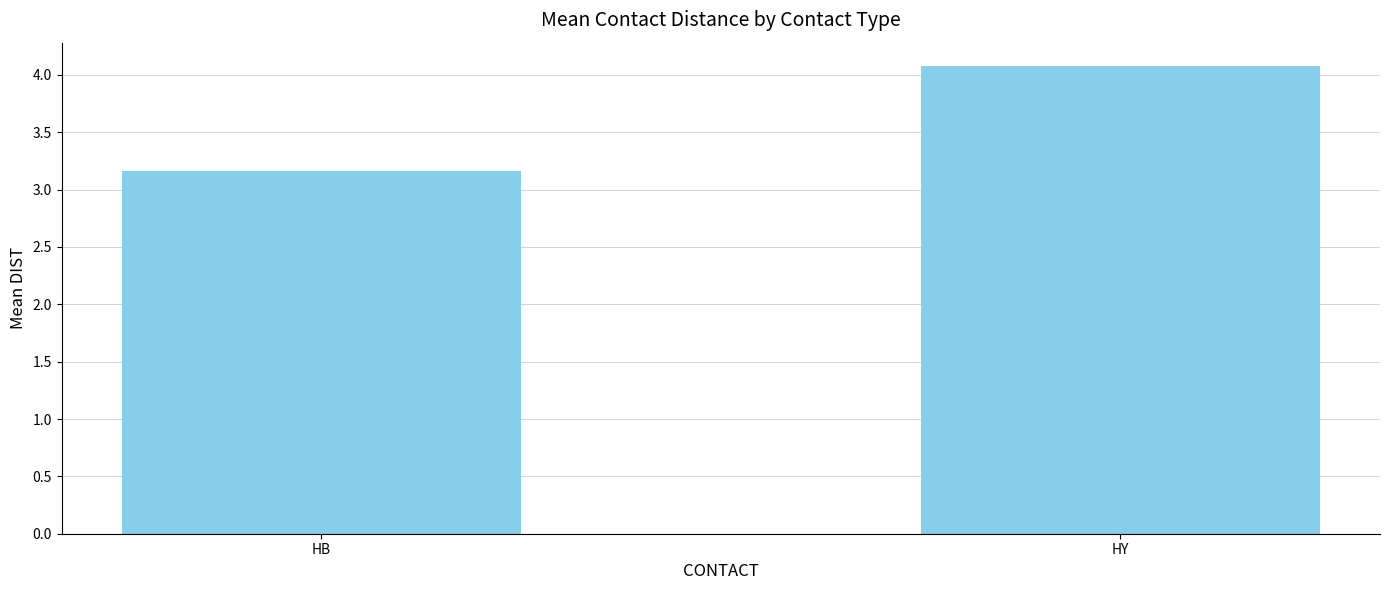

Approximately how many times larger is the value at HB compared to HY?

0.8